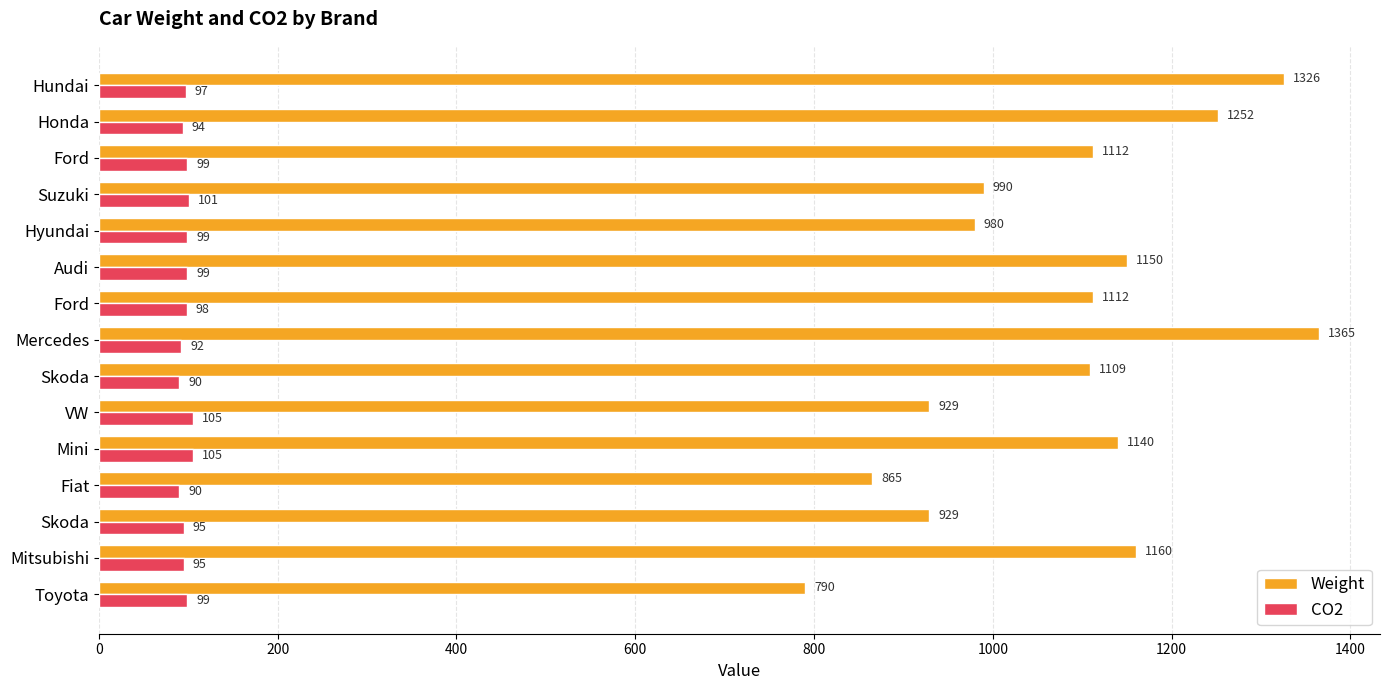

How many series are shown in this chart?

2